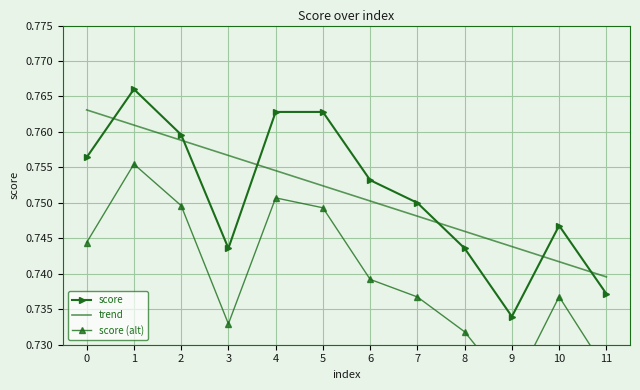

How many lines are shown in the chart?

3